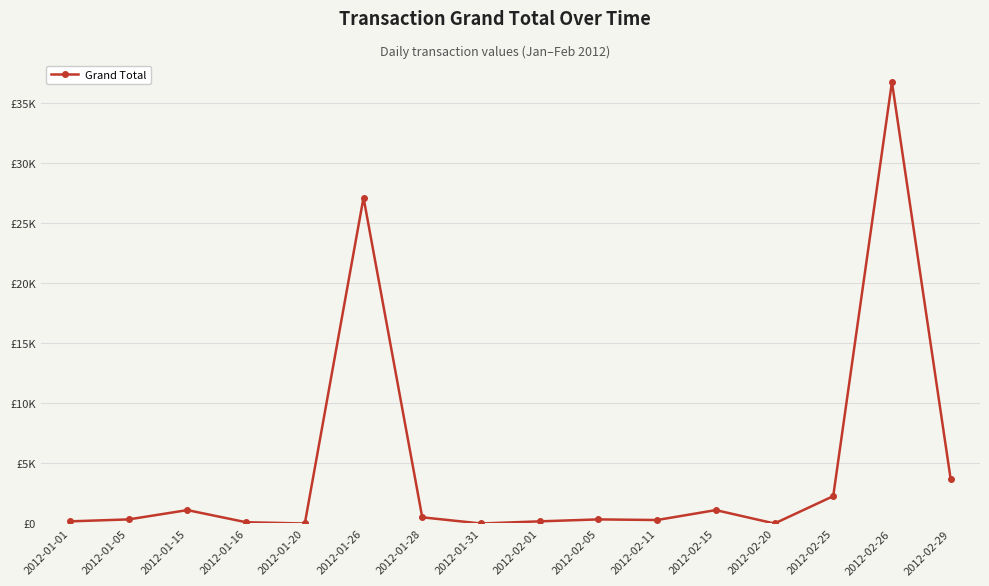

The value at 2012-01-01 is 309.4. True or false?

False